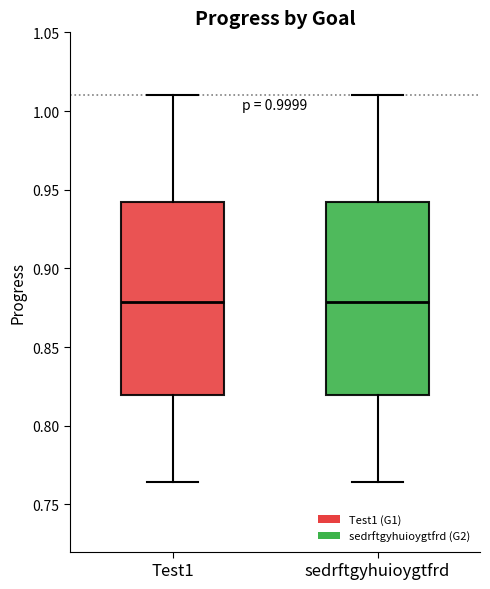

Reading left to right, transcribe this box plot: for each box, give where its median line is, the range the box spans, and where its two whiskers end, as read against the y-axis. The values are not printed on the chart, so give them approximately, as read against the axis.

Test1: median 0.880, box 0.820 to 0.940, whiskers 0.765 to 1.010
sedrftgyhuioygtfrd: median 0.880, box 0.820 to 0.940, whiskers 0.765 to 1.010